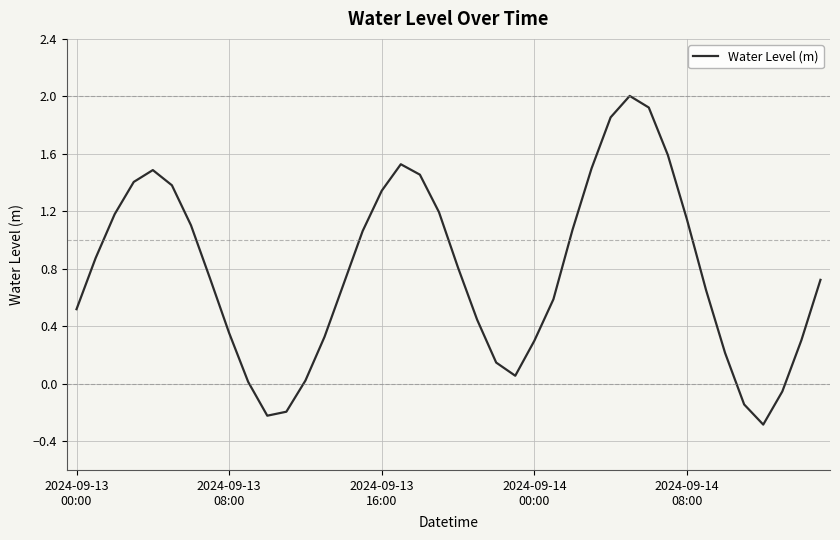

How many negative values are there?

5